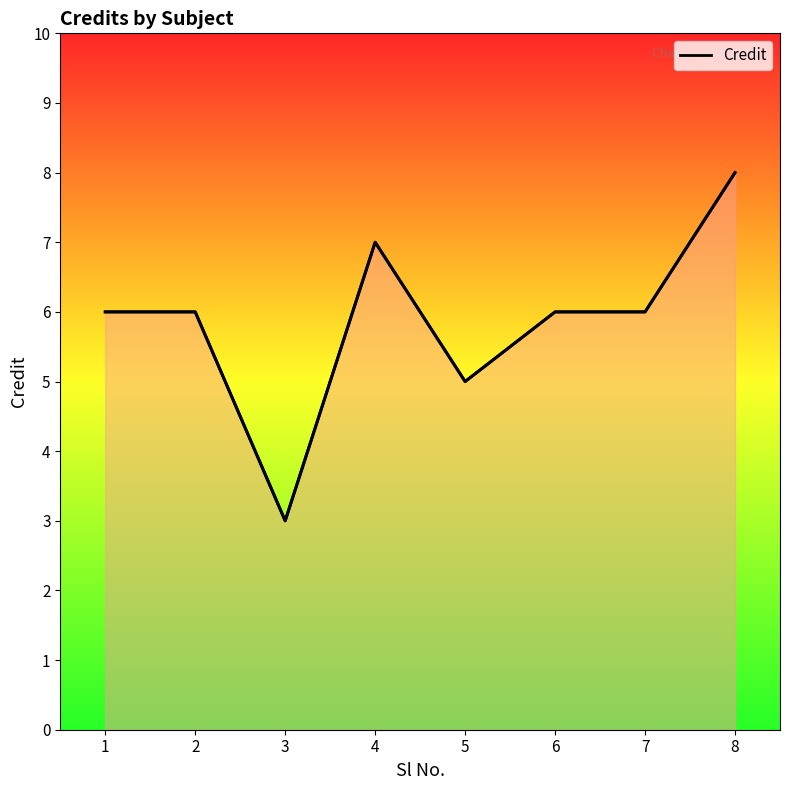

Reading right to left, list all the values displayed in this chart.

8	6	6	5	7	3	6	6